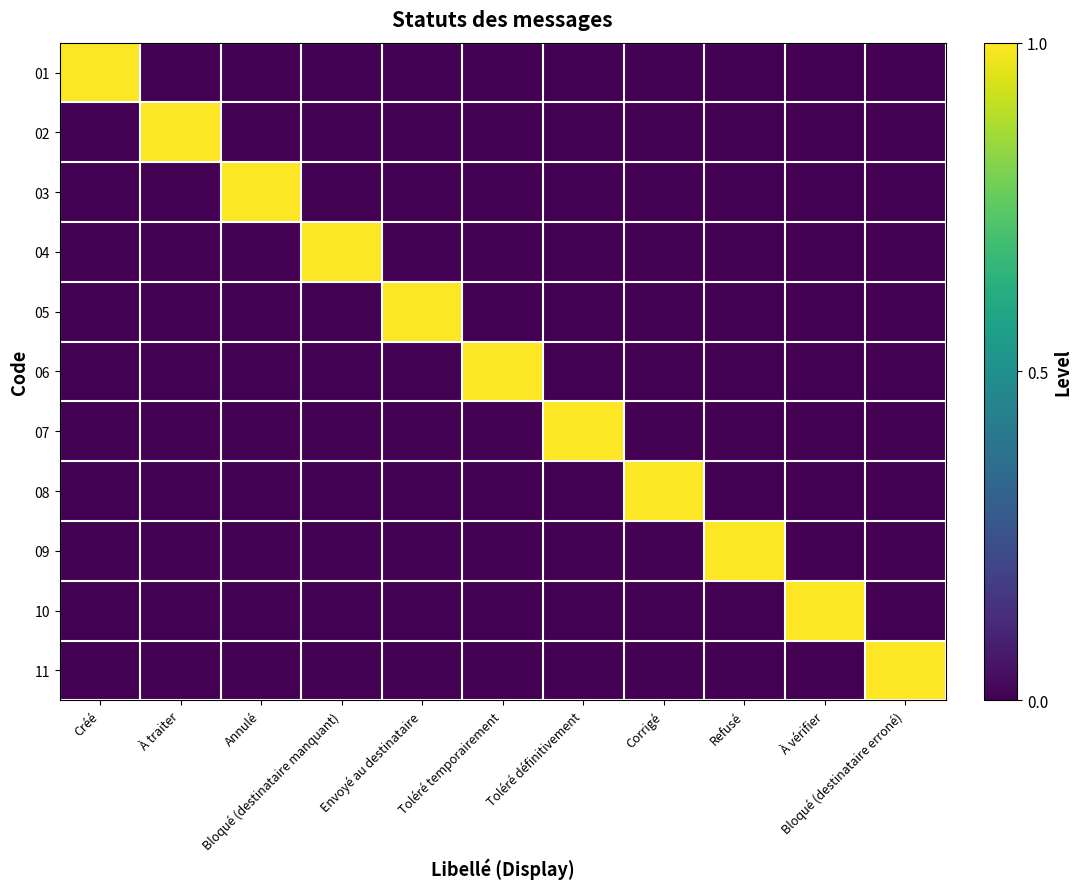

Which has a higher value, Bloqué (destinataire erroné) or Refusé?

Bloqué (destinataire erroné)